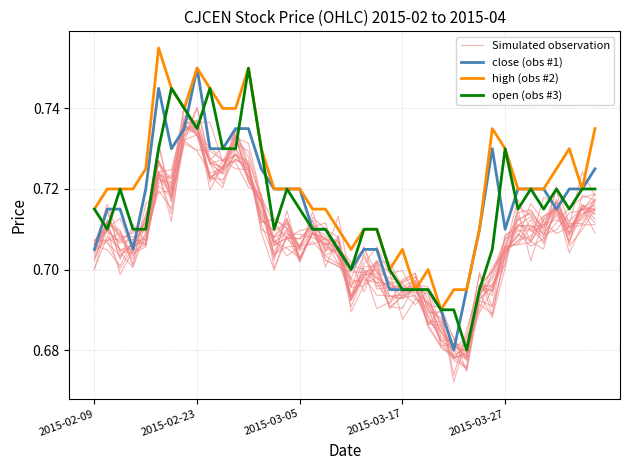

What is the approximate value of Simulated observation at 36?

0.7